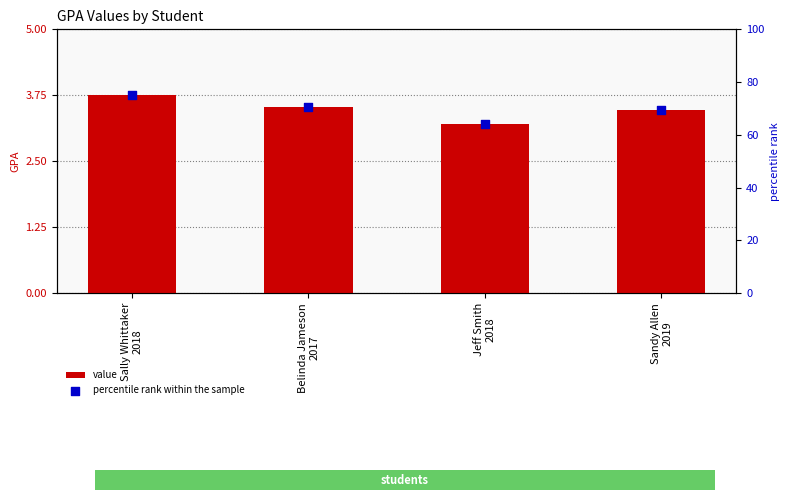

Which series has the widest spread of Y values?

percentile rank within the sample